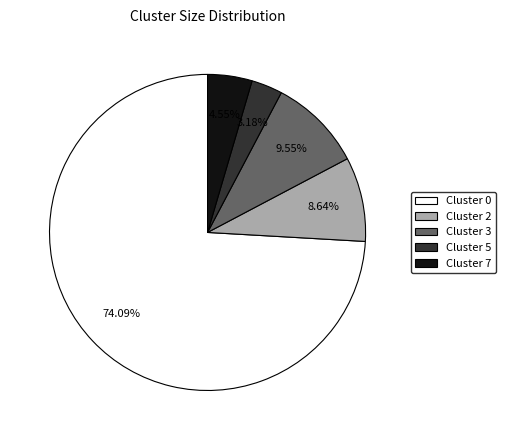

Between Cluster 3 and Cluster 5, which is larger?

Cluster 3